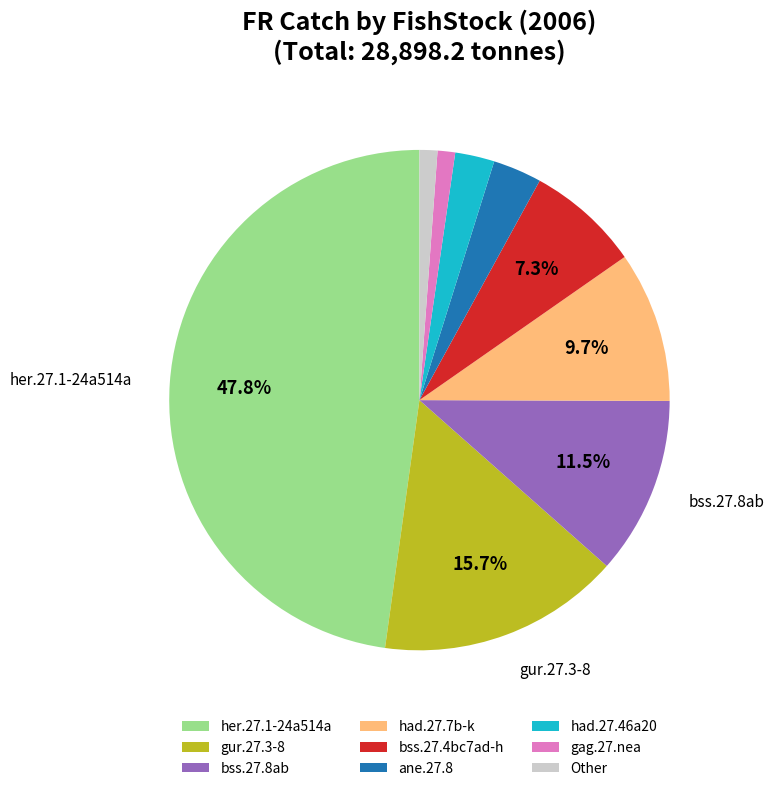

Which slice is the largest?

her.27.1-24a514a